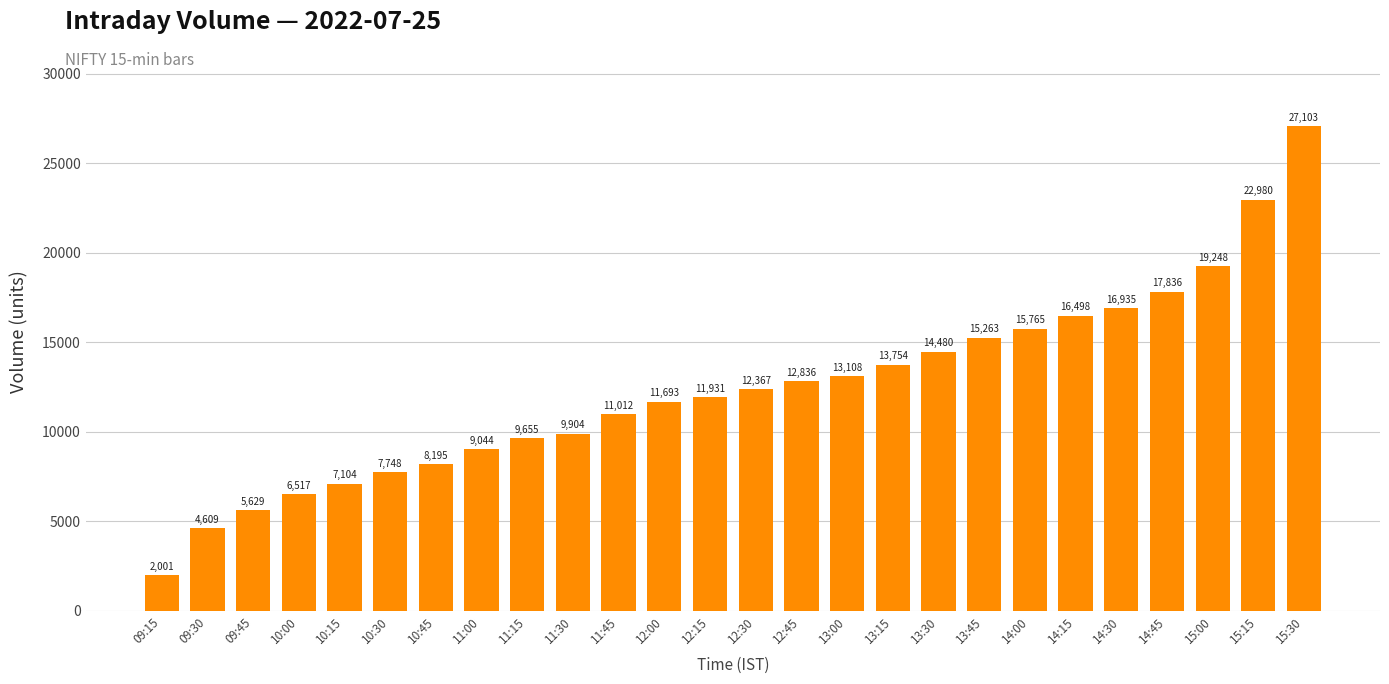

How many data points does each series have?

26